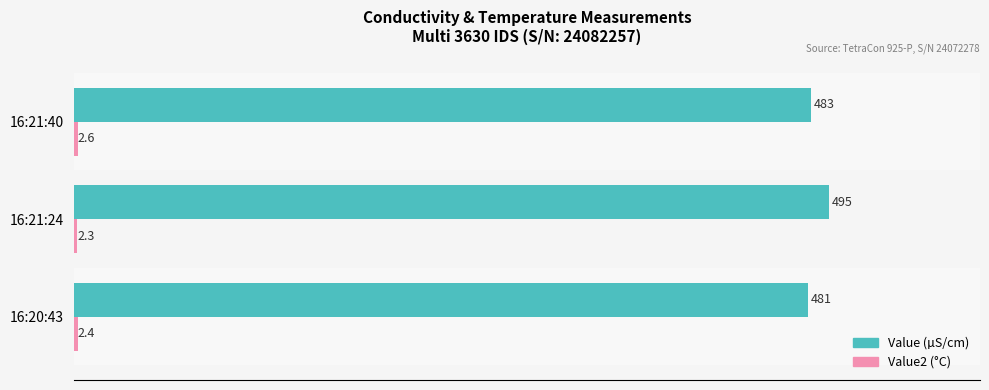

Which series has the largest total across all categories?

Value (µS/cm)